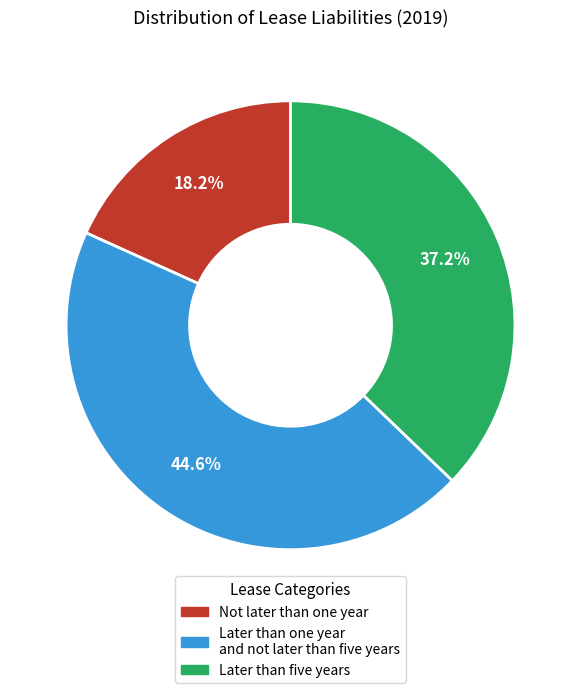

Do Later than five years and Later than one year and not later than five years together represent more than half of the pie?

Yes